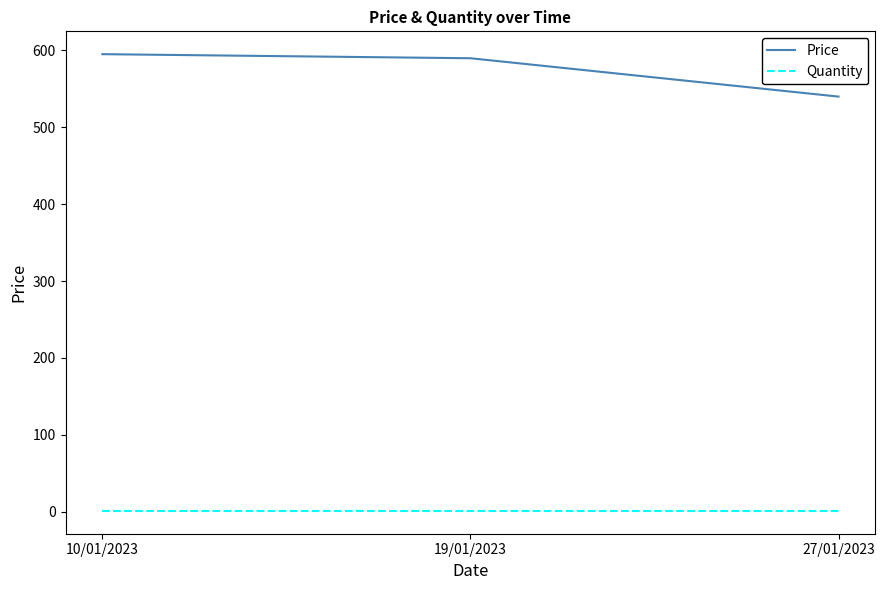

What is the sum of the Quantity values at 27/01/2023 and 19/01/2023?

2.0